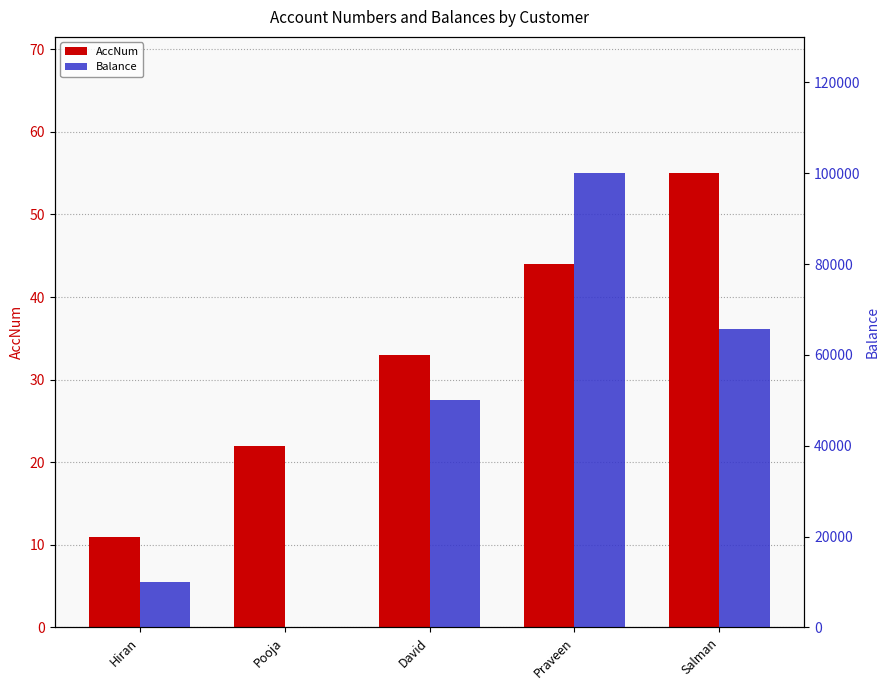

What is the label of the 1st bar from the left?

Hiran